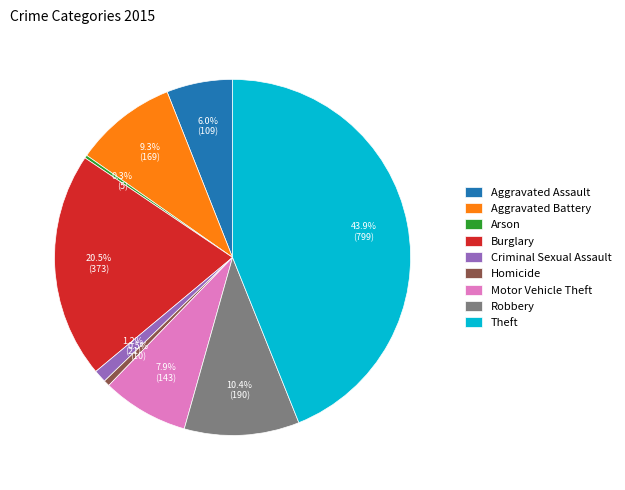

Is there any slice that represents more than half of the pie?

No